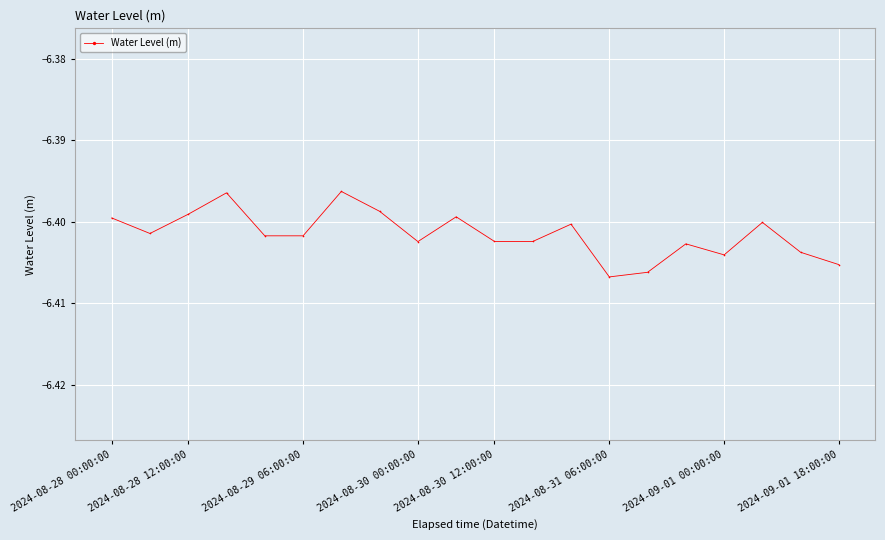

True or false: the data has more than 0 interior local peaks.

True